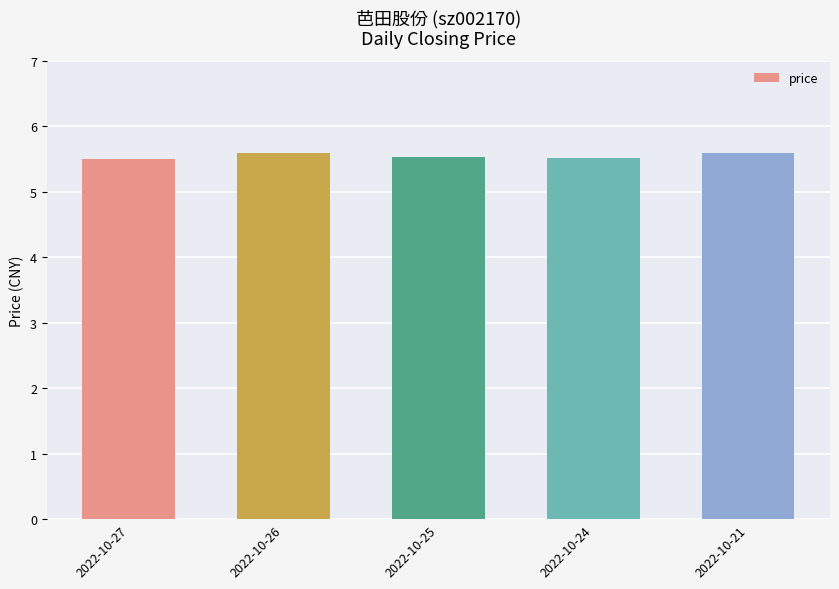

Approximately how many times larger is the value at 2022-10-24 compared to 2022-10-27?

1.0